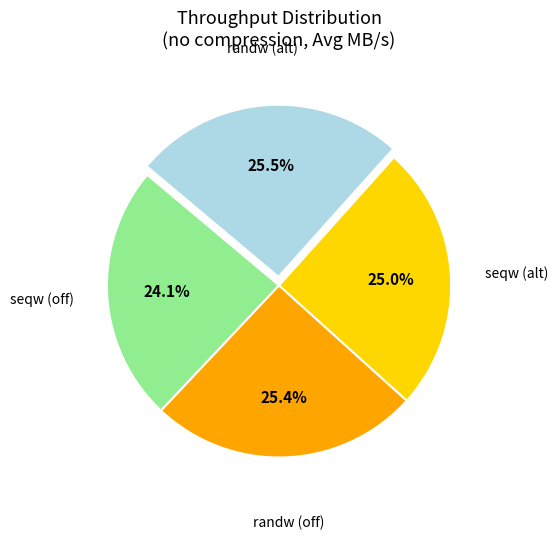

Do randw (alt) and randw (off) together represent more than half of the pie?

Yes